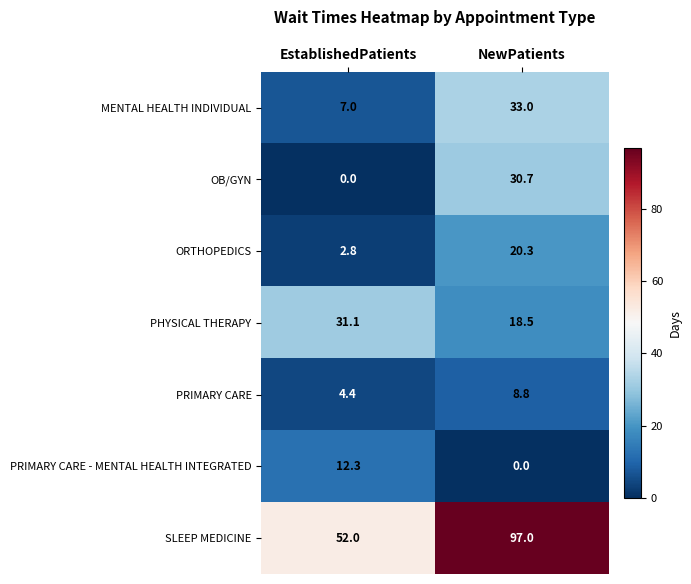

Rank the series at NewPatients from highest to lowest value.

SLEEP MEDICINE, MENTAL HEALTH INDIVIDUAL, OB/GYN, ORTHOPEDICS, PHYSICAL THERAPY, PRIMARY CARE, PRIMARY CARE - MENTAL HEALTH INTEGRATED